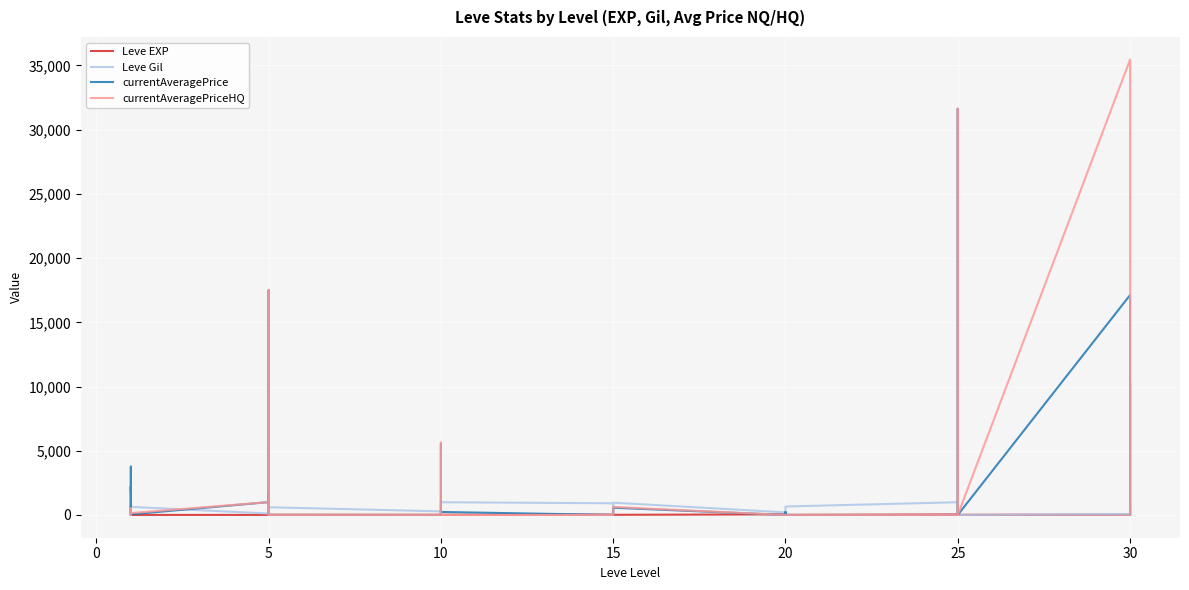

What is the difference between the second highest and second lowest values in the Leve EXP series?

61